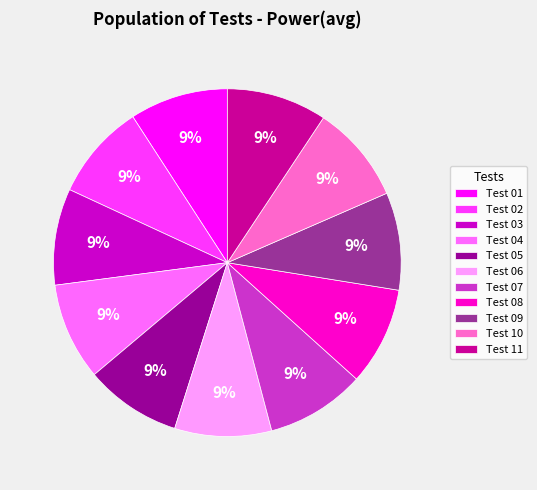

To the nearest percent, what is the combined percentage of Test 04 and Test 03?

18%